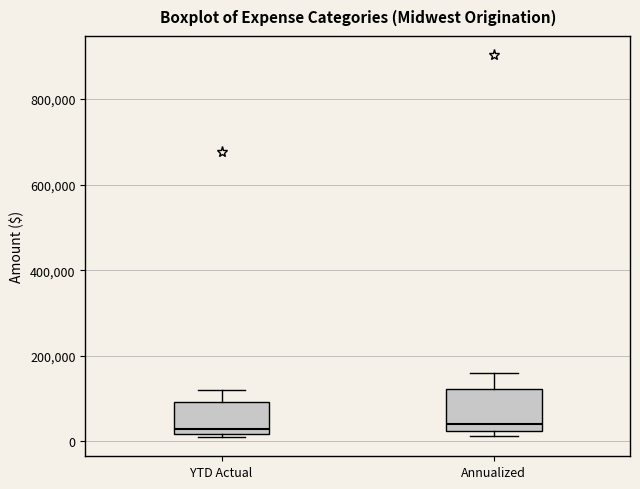

Where is the lower edge of the box for YTD Actual on the y-axis? The values are not printed on the chart, so give them approximately, as read against the axis.

20000